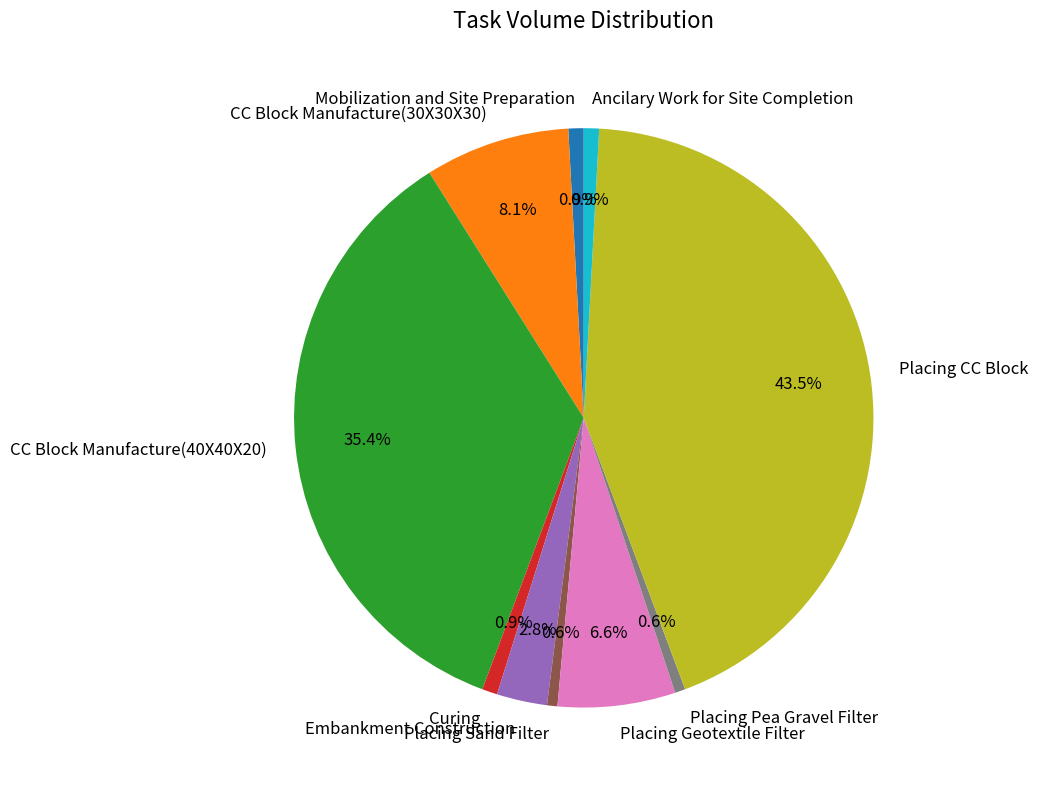

Is it true that Curing is 11% of the pie?

False